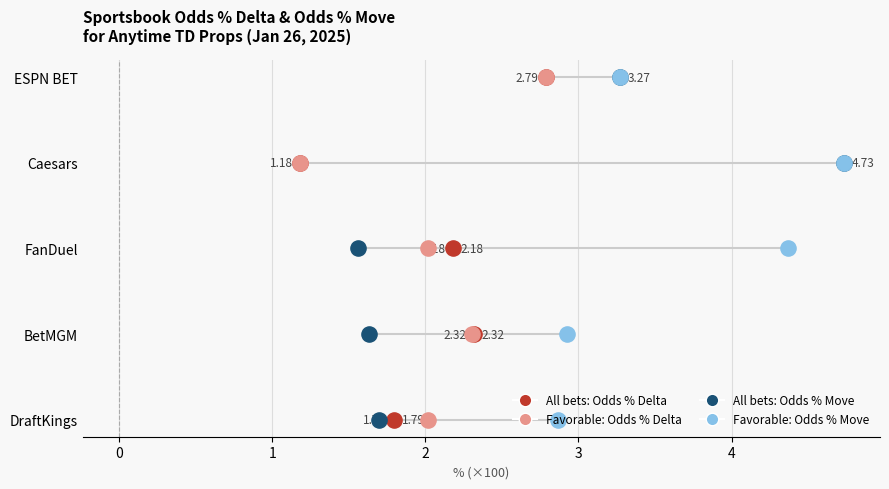

What are all the series names shown in the legend?

All bets: Odds % Delta, Favorable: Odds % Delta, All bets: Odds % Move, Favorable: Odds % Move